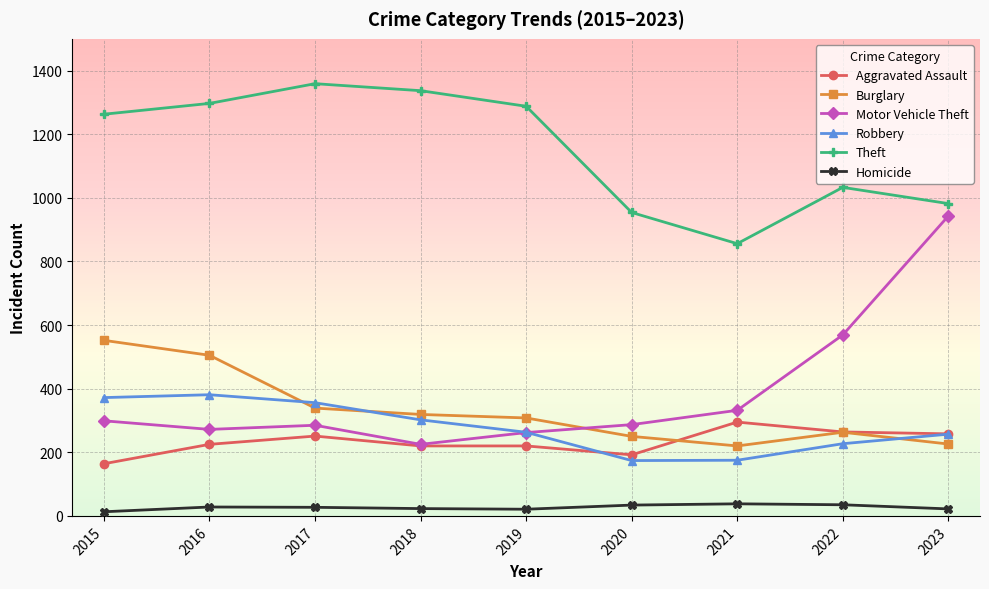

After their last crossing, which series has the higher values: Burglary or Motor Vehicle Theft?

Motor Vehicle Theft